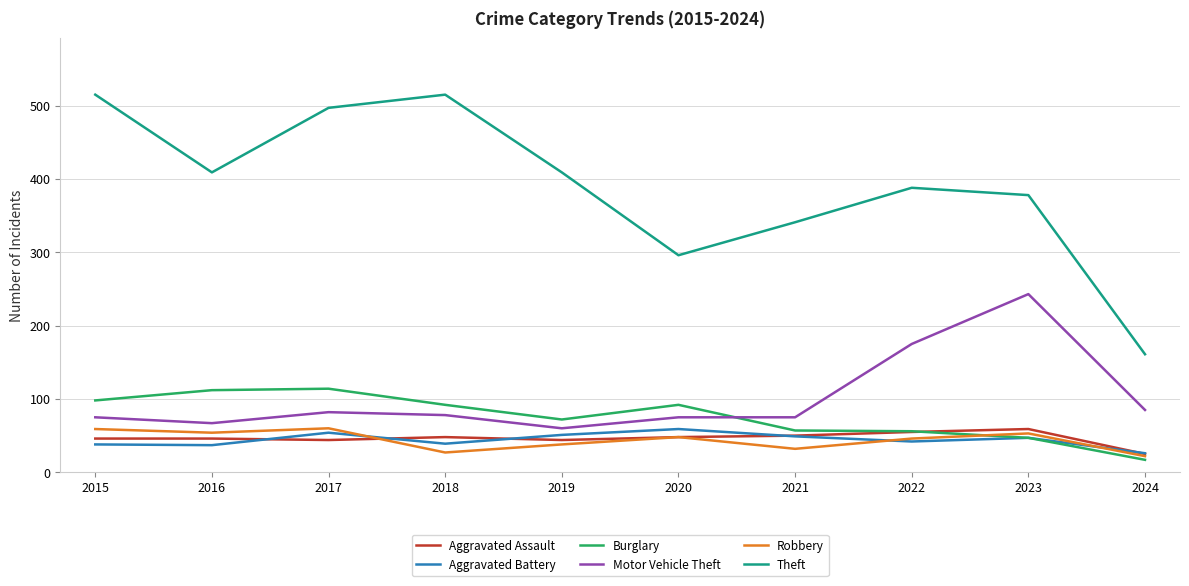

What is the spread (max minus min) of values at 2019?

371